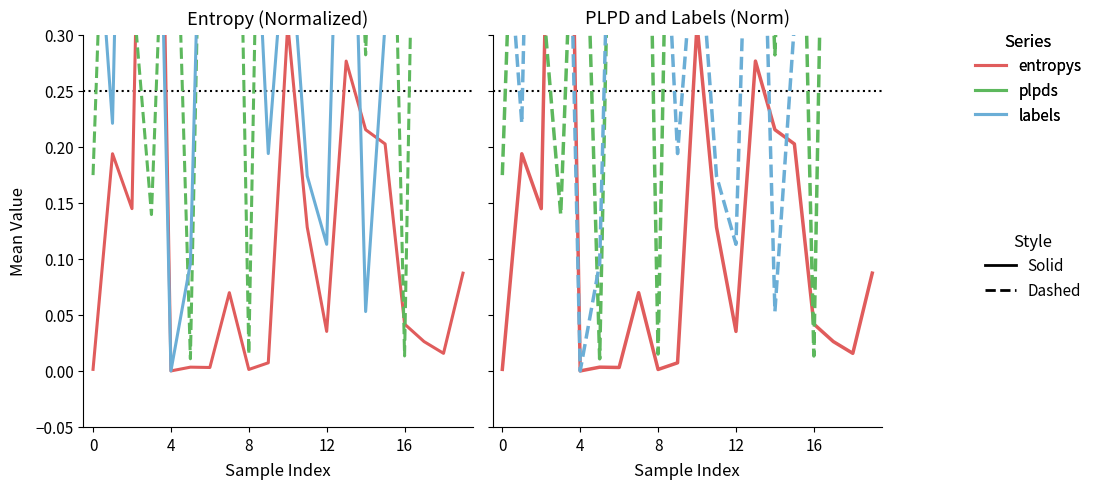

At which label is plpds closest to 0?

5